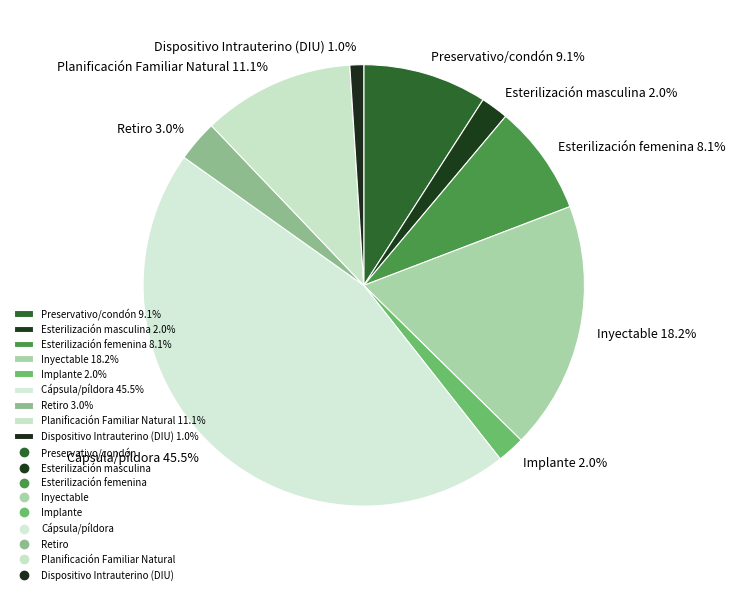

To the nearest percent, what is the difference between the largest and smallest slice percentages?

44%